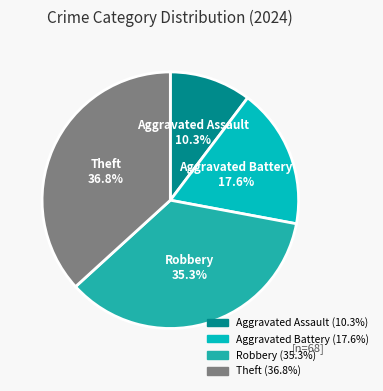

Rank the categories by value from lowest to highest.

Aggravated Assault, Aggravated Battery, Robbery, Theft